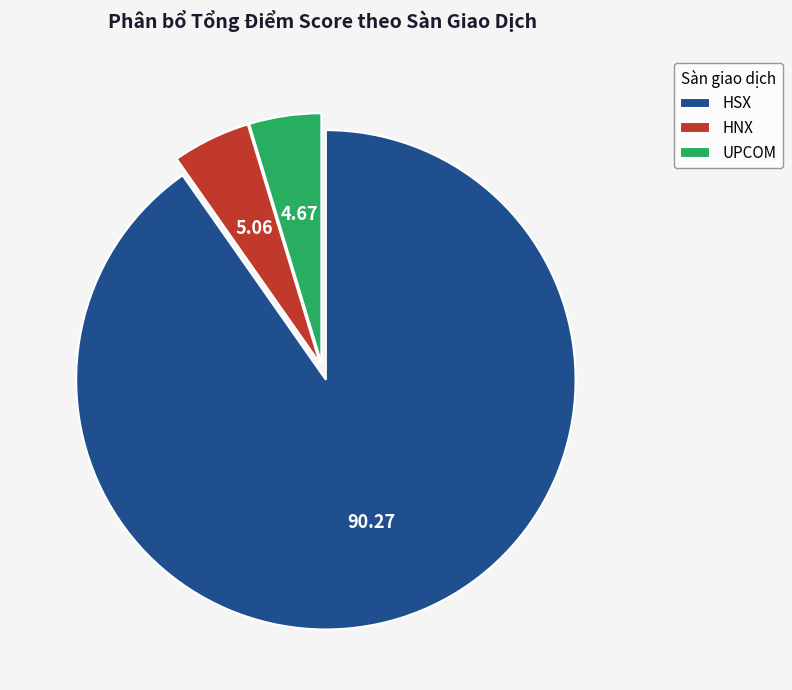

Does any single category account for the majority?

Yes